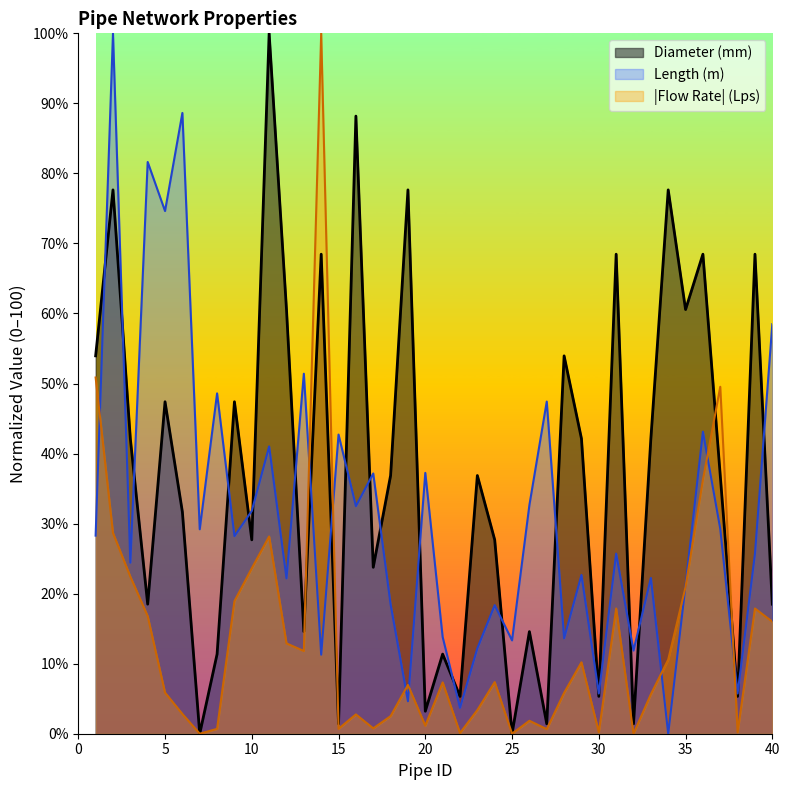

What is the difference between the Diameter (mm) values at 11 and 5?

52.6